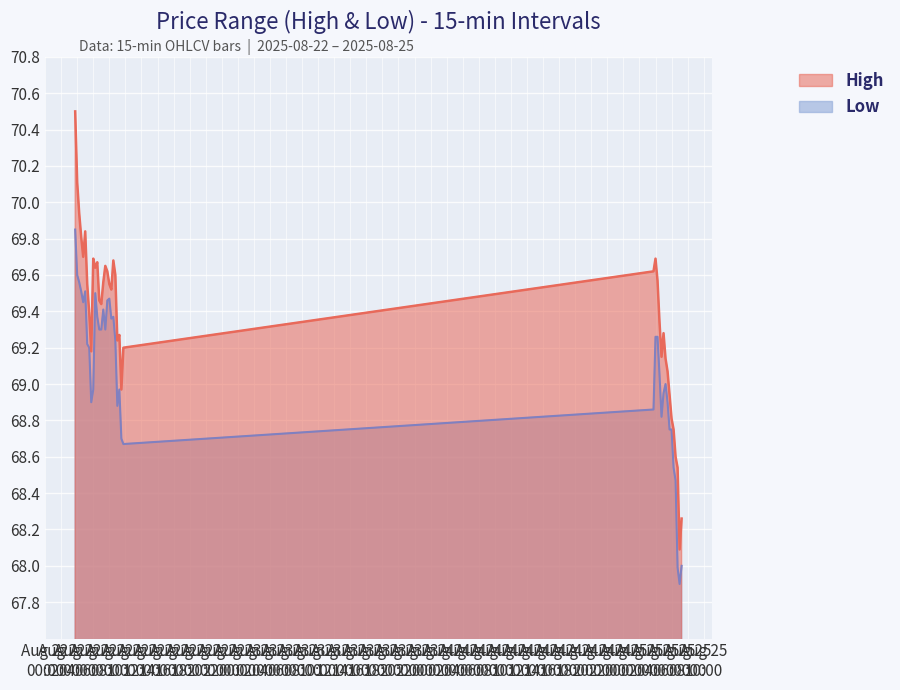

What is the total value across all series at 2025-08-22 05:00?

139.3